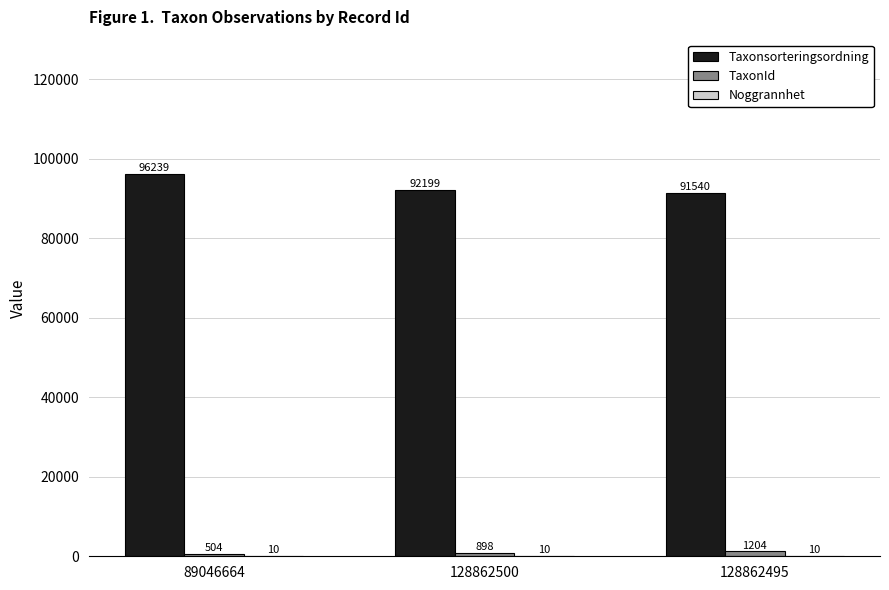

What is the greatest value displayed?

96239